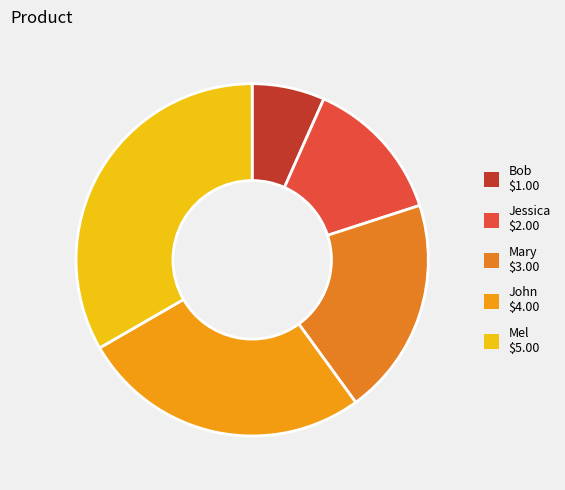

Which has a higher value, Jessica or Bob?

Jessica